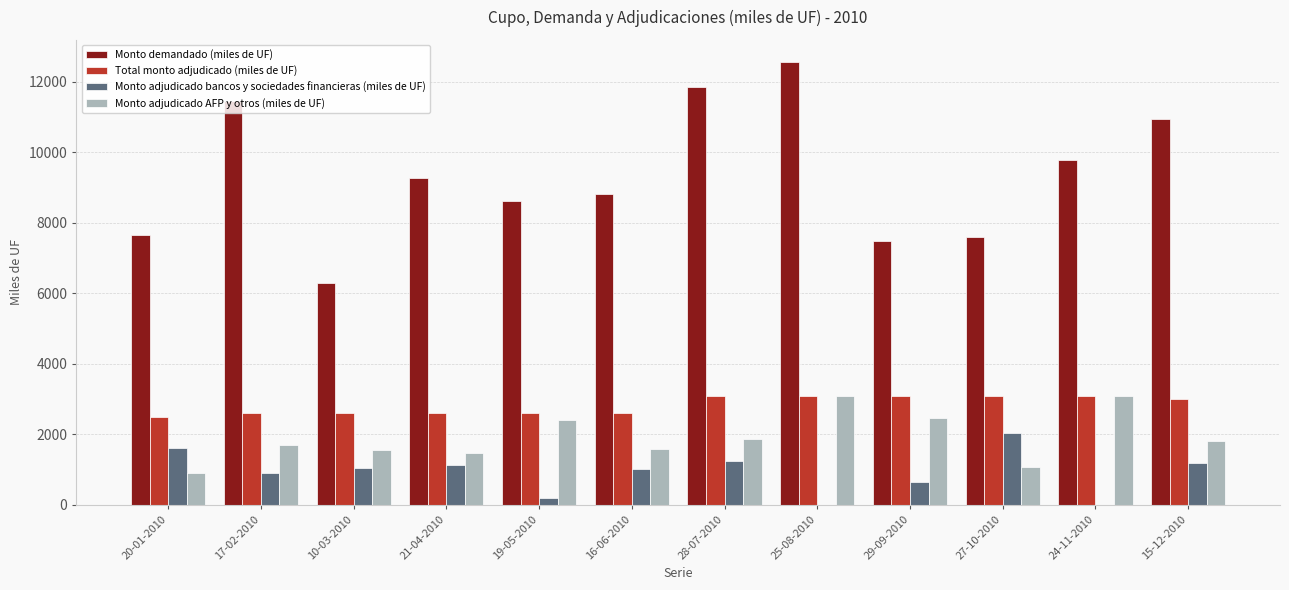

Between 20-01-2010 and 15-12-2010, which series saw the biggest shift?

Monto demandado (miles de UF)